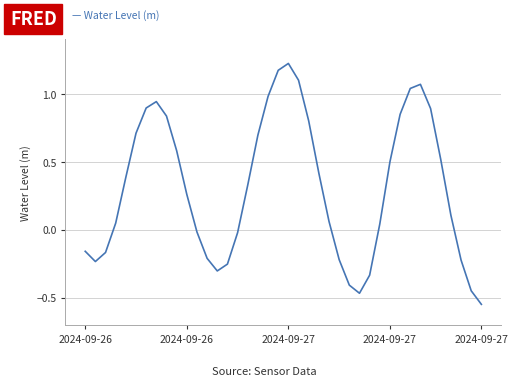

What is the difference between the maximum and minimum values?

1.8